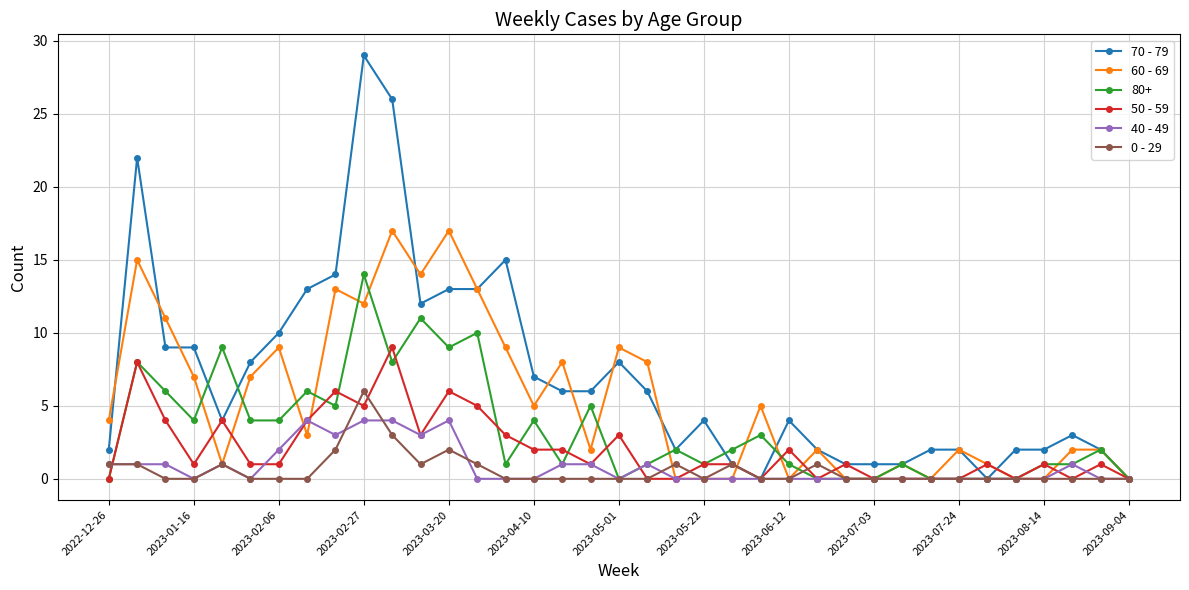

Rank the series by their maximum value, from lowest to highest.

40 - 49, 0 - 29, 50 - 59, 80+, 60 - 69, 70 - 79